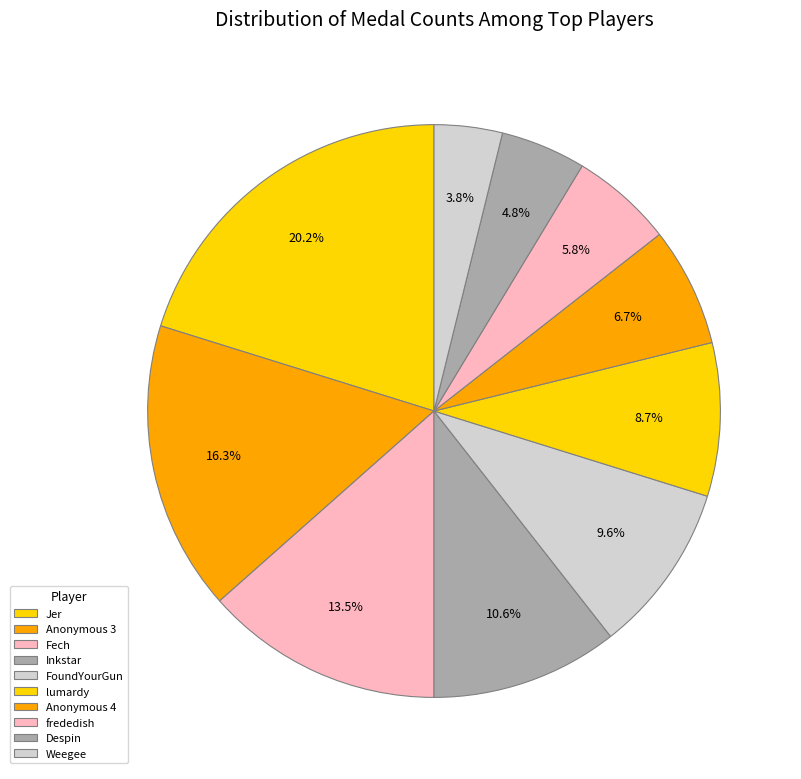

How many segments does this pie chart have?

10